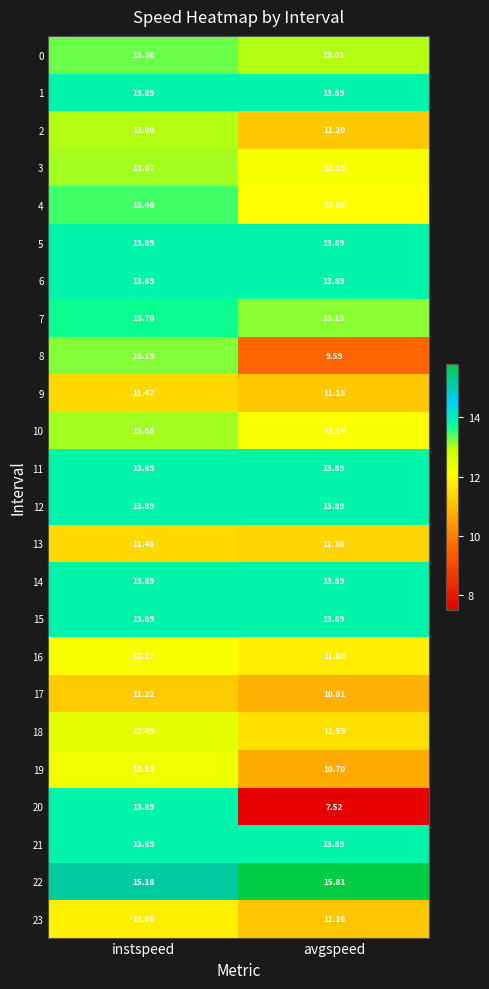

At which category is the sum across all series the highest?

instspeed